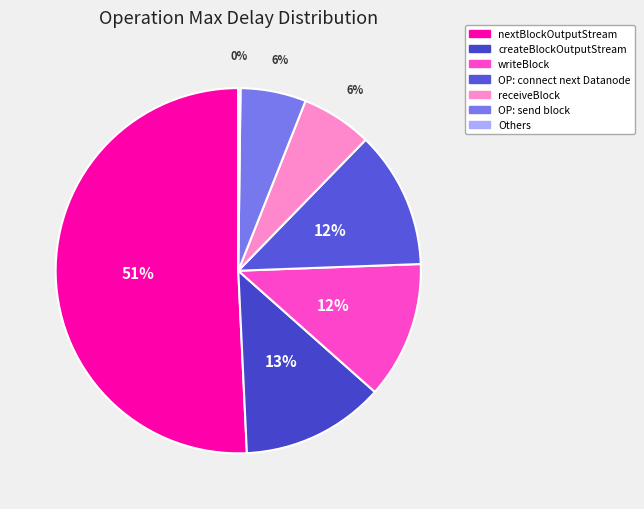

To the nearest percent, what is the average slice percentage?

14%